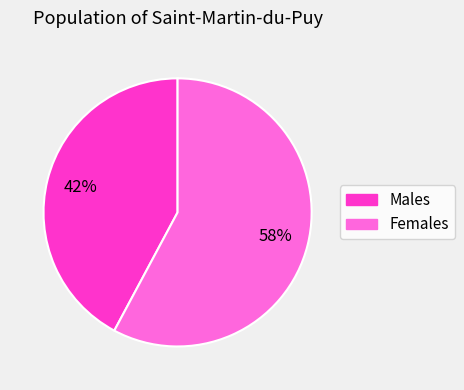

To the nearest percent, what is the difference between the largest and smallest slice percentages?

16%